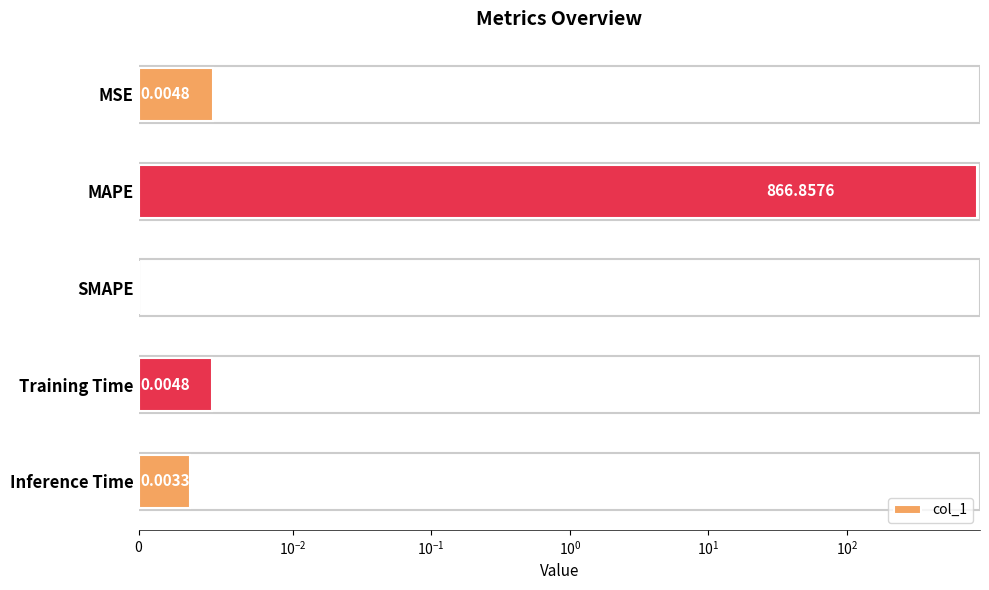

Does the chart contain any negative values?

No